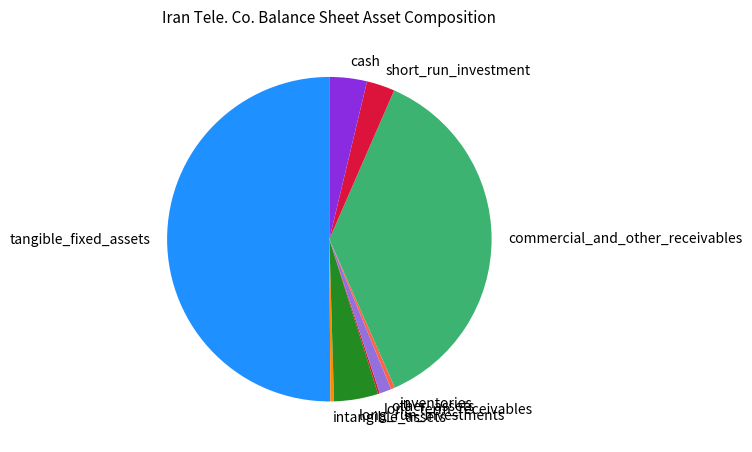

Which slice is the largest?

tangible_fixed_assets